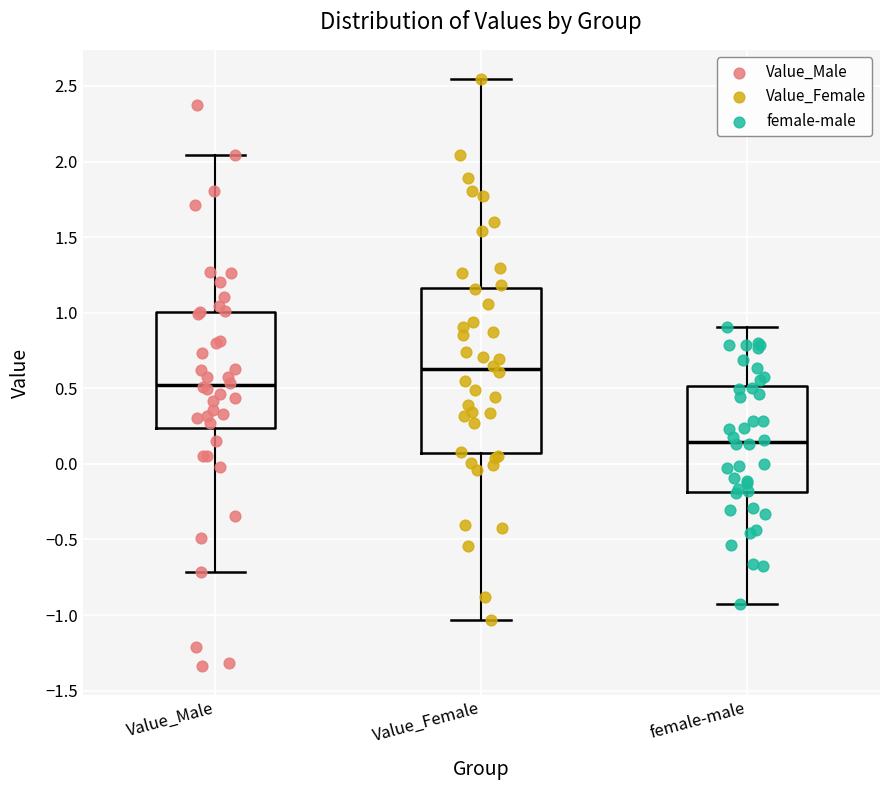

Where is the upper edge of the box for Value_Male on the y-axis? The values are not printed on the chart, so give them approximately, as read against the axis.

1.00